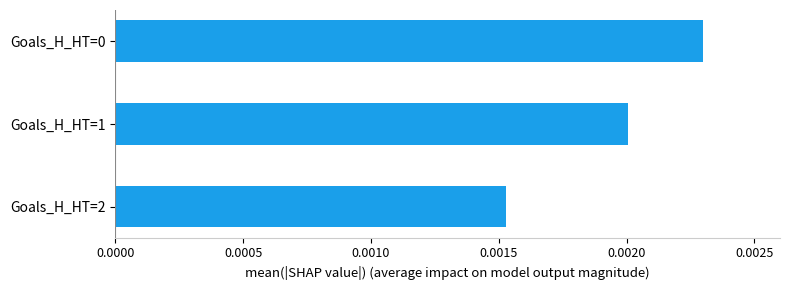

Which category has the lowest value across all series?

Goals_H_HT=2